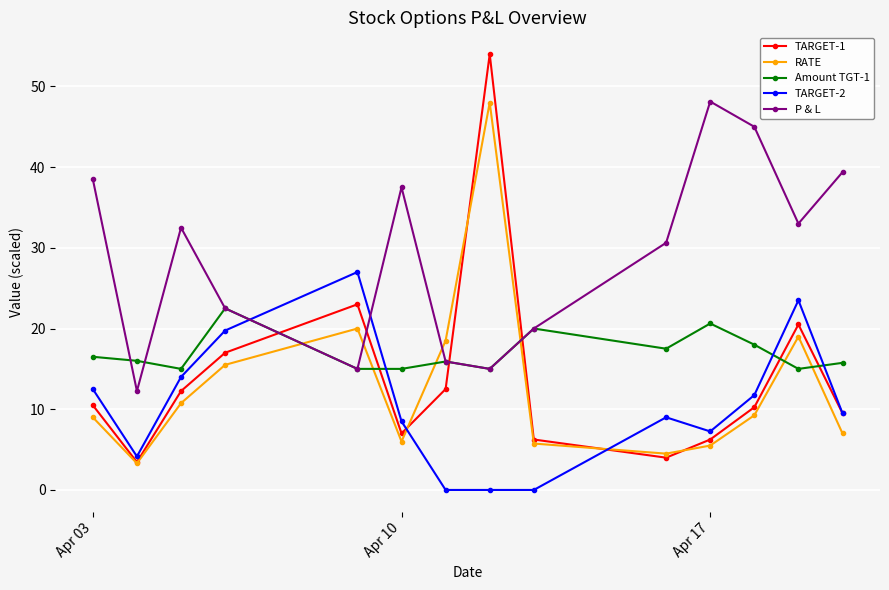

What is the value of the Amount TGT-1 point at the 9th from the left?

20.0